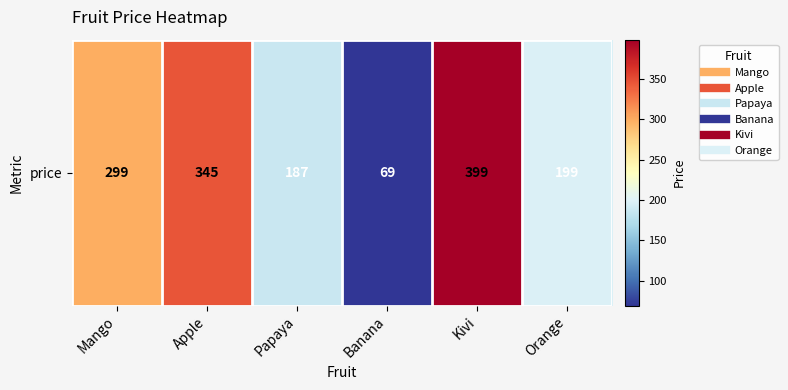

At which label does the data first exceed 299?

Apple